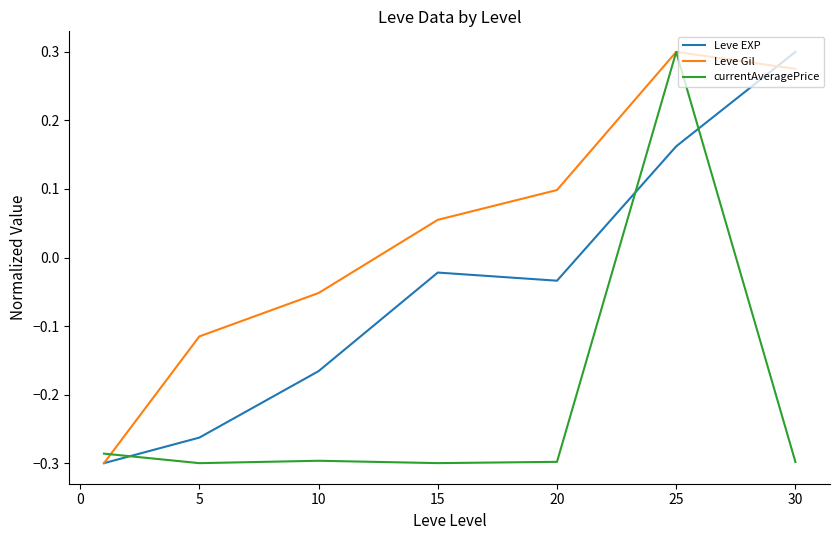

List the series in order of their overall mean, highest first.

Leve Gil, Leve EXP, currentAveragePrice